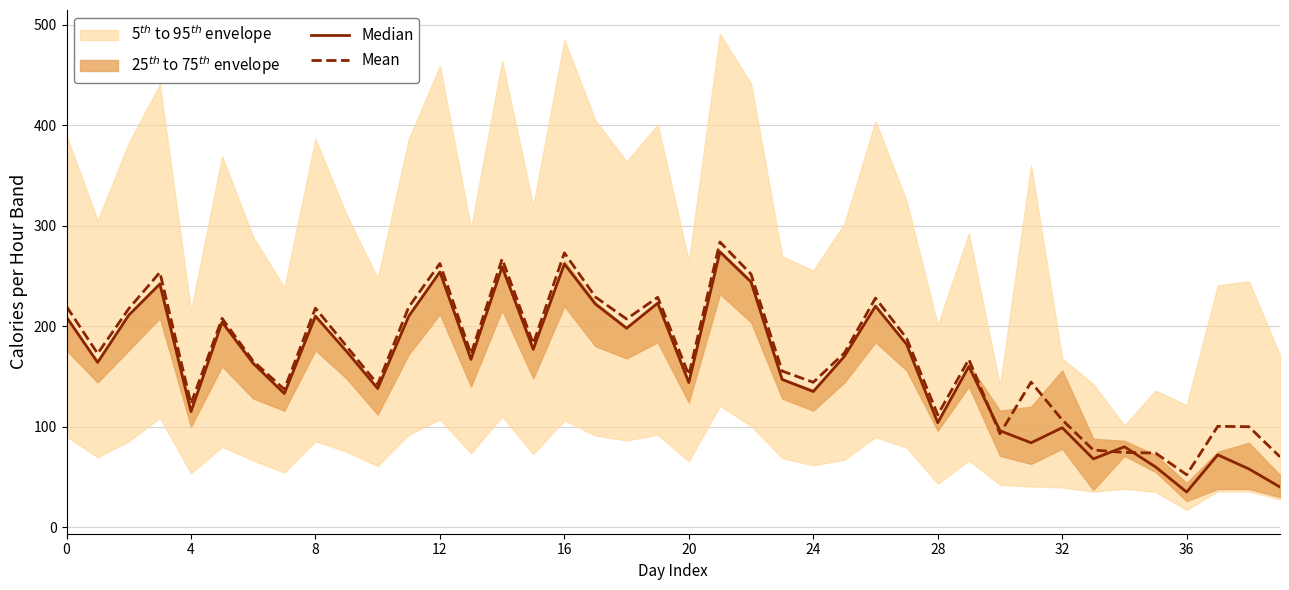

True or false: Median has a value of 198.0 at 18.

True